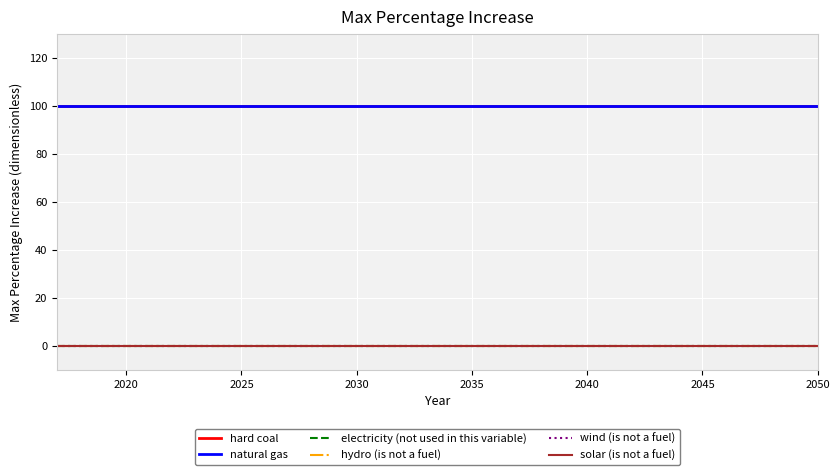

Does the chart display data point markers on the line(s)?

No